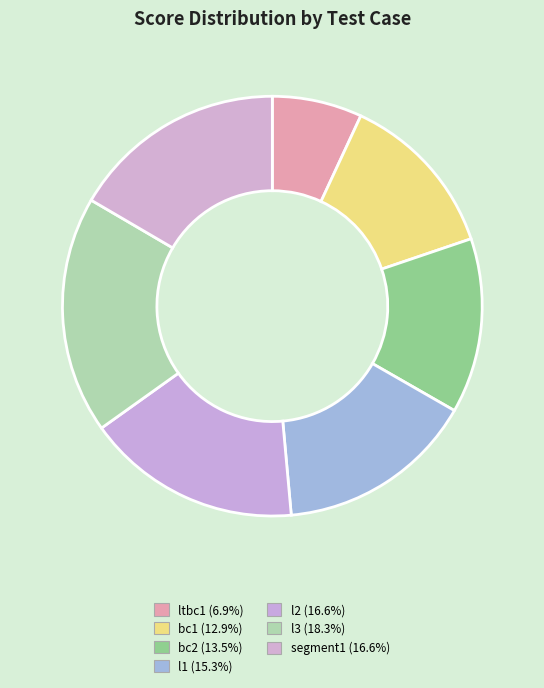

What percentage is NOT represented by l1?

84.7%